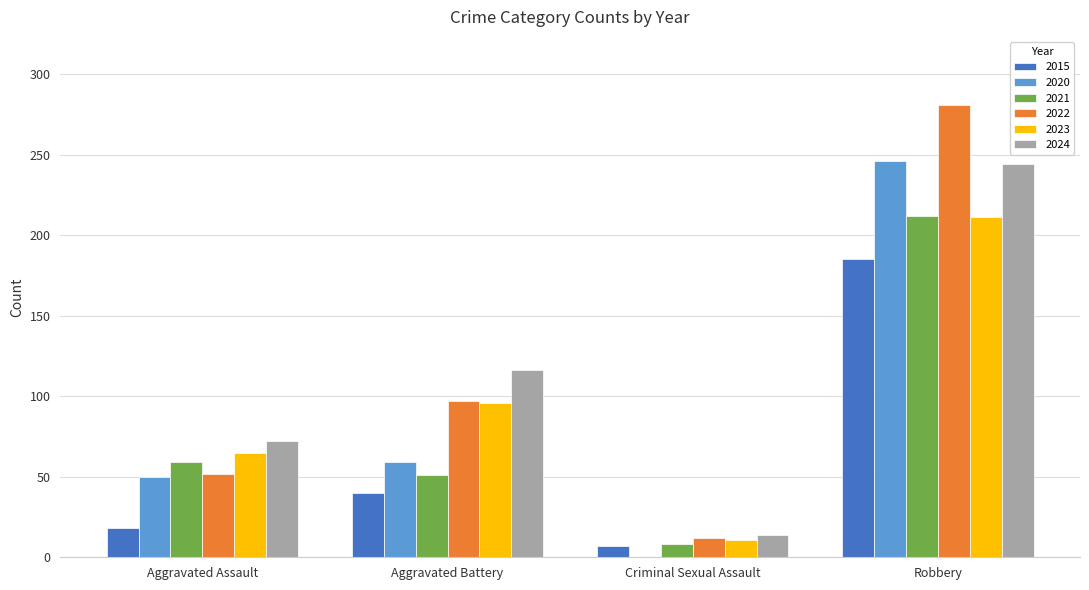

What is the difference between the 2023 values at Aggravated Assault and Criminal Sexual Assault?

54